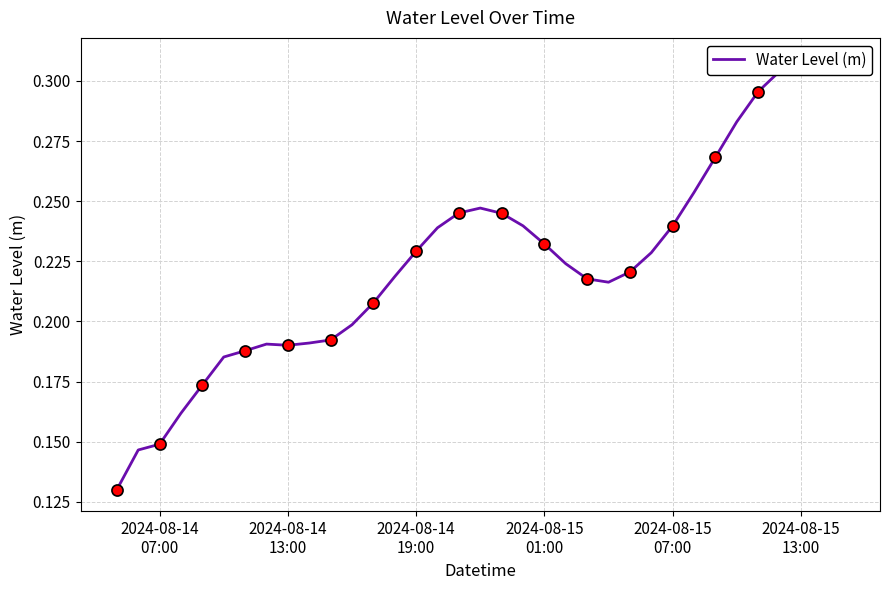

What is the difference between the second highest and minimum values?

0.2